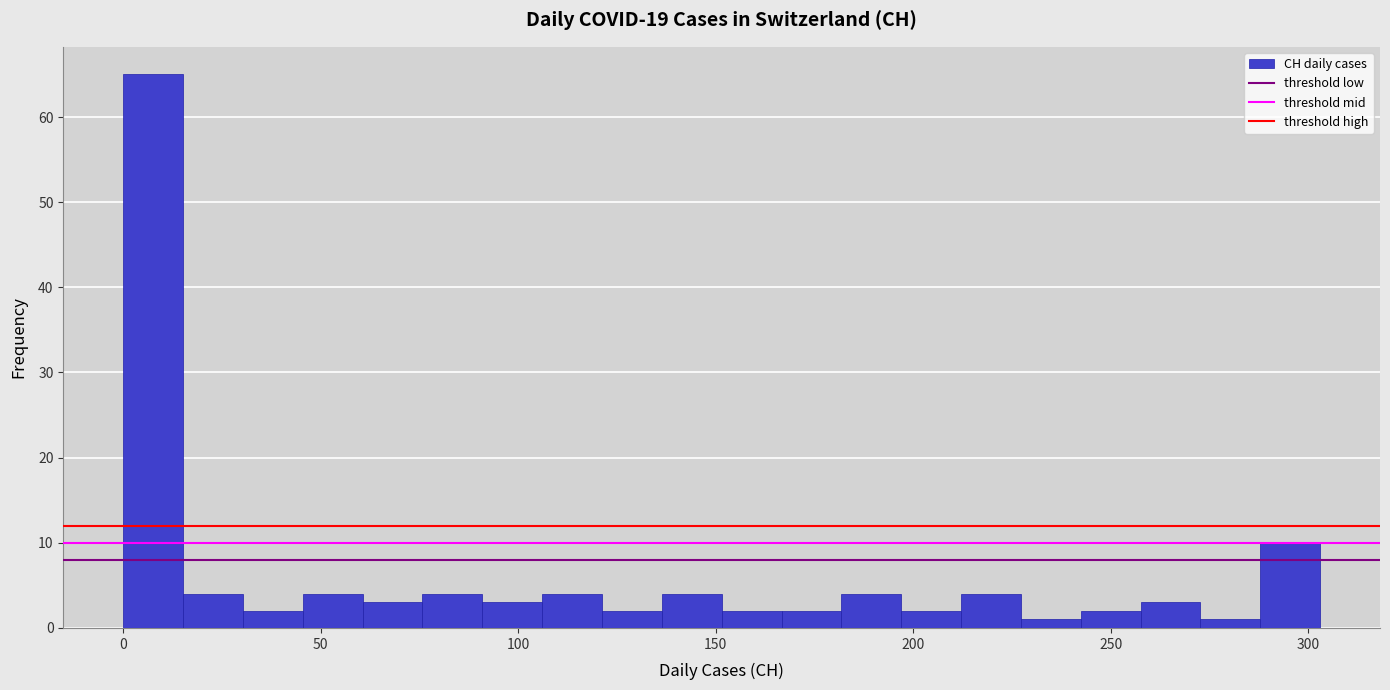

Around what value on the x-axis is the tallest bar? Give the approximate position of its centre, as read against the axis.

10